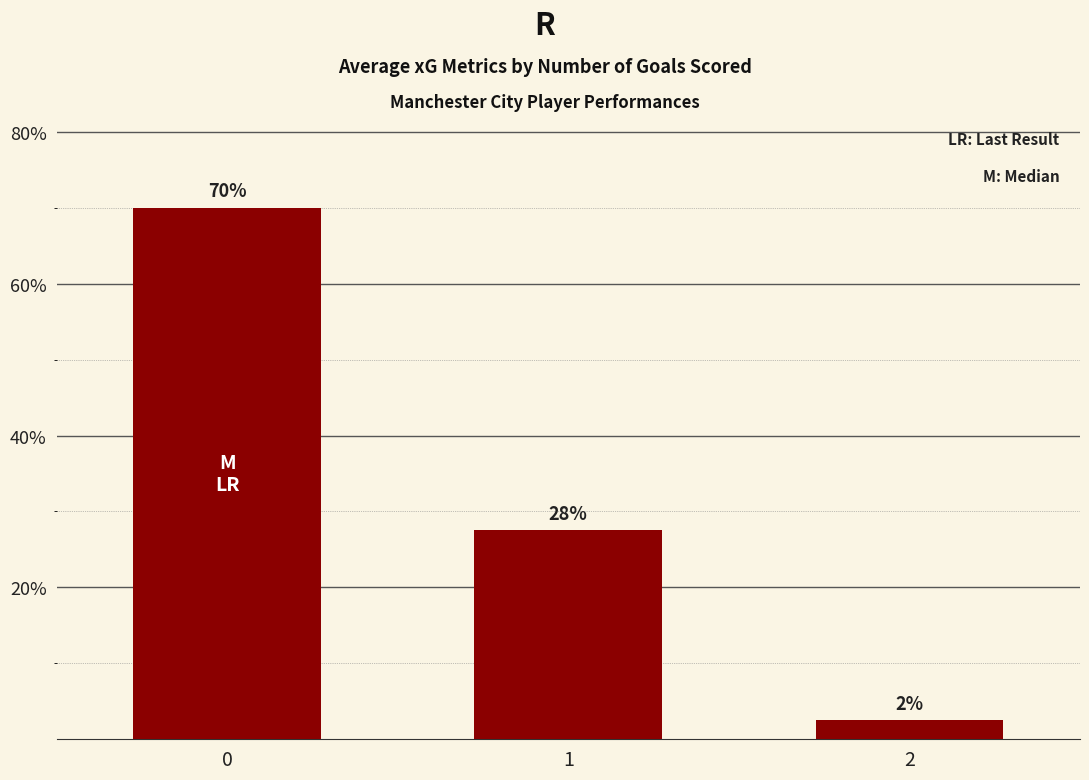

What is the sum of all values?

100.0